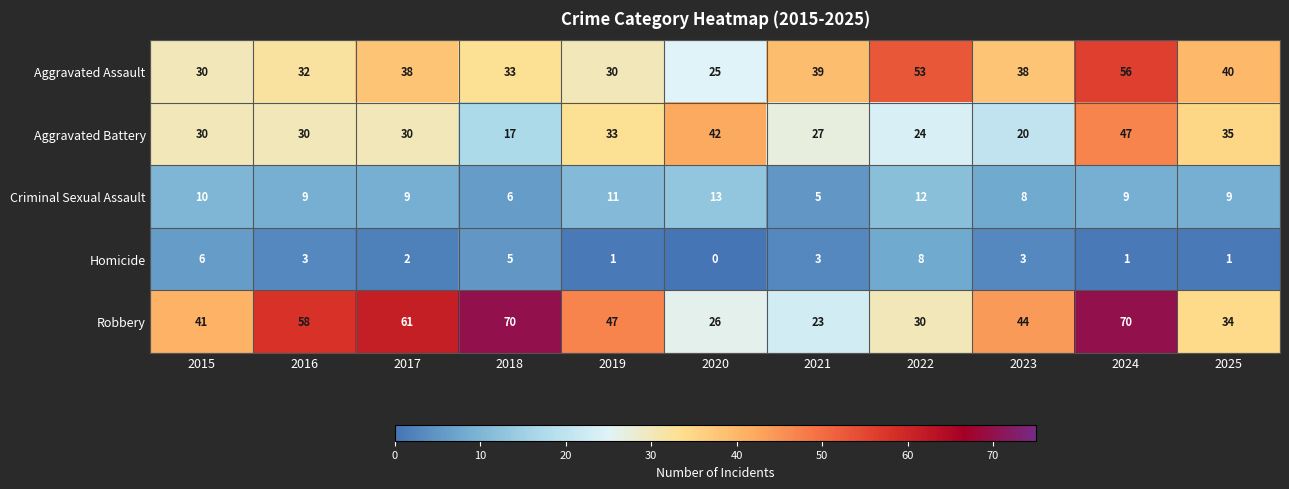

What is the highest value of the Homicide series?

8